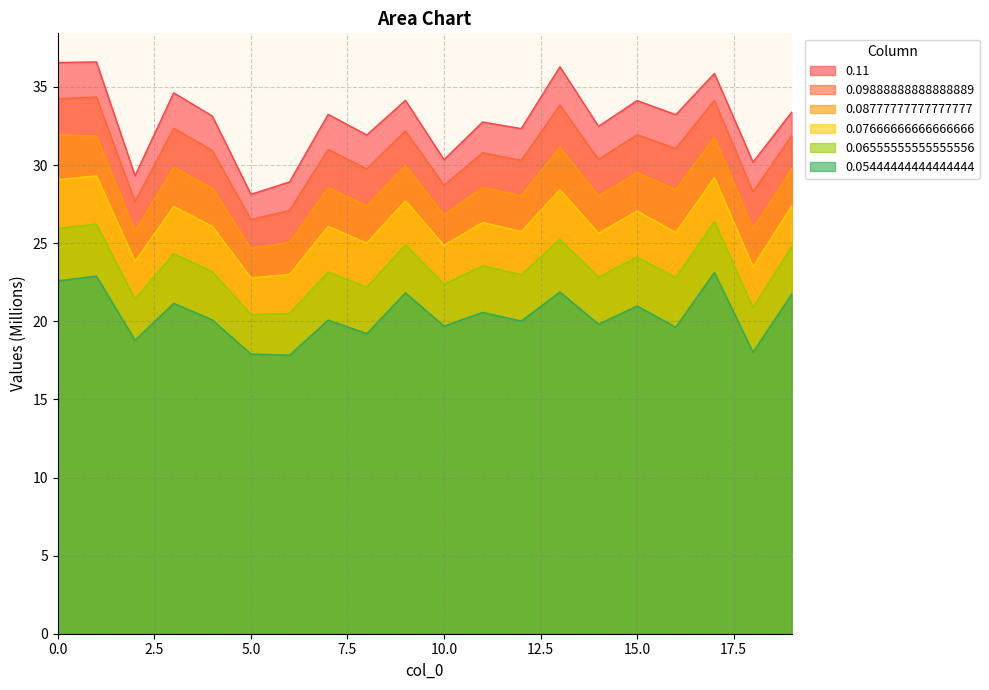

What is the difference between the 0.09888888888888889 values at 8 and 7?

1.2